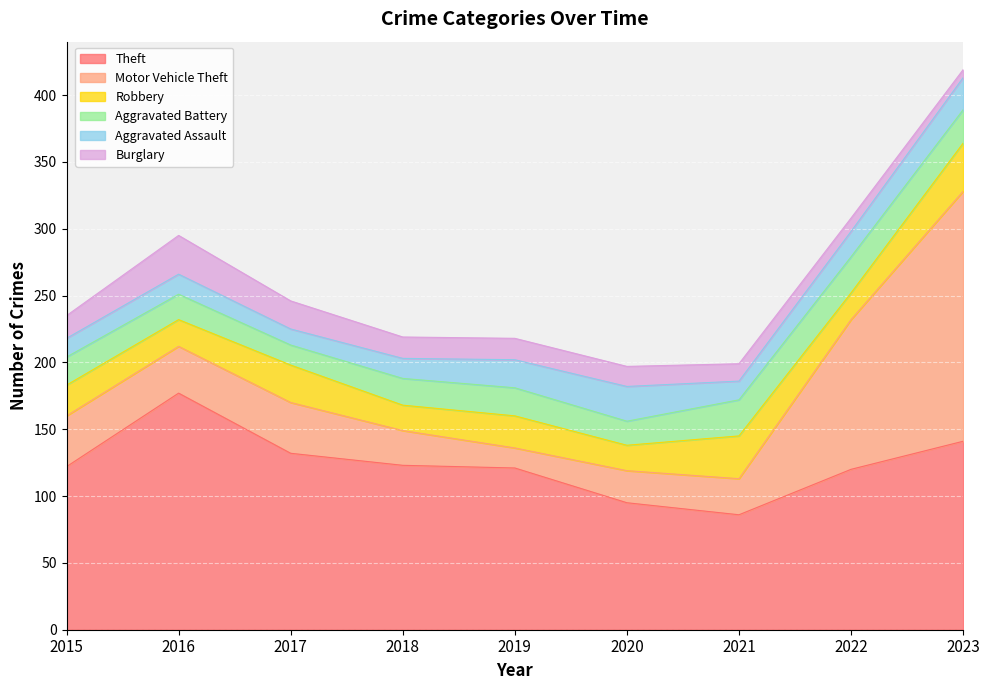

What is the total value across all series at 2019?

218